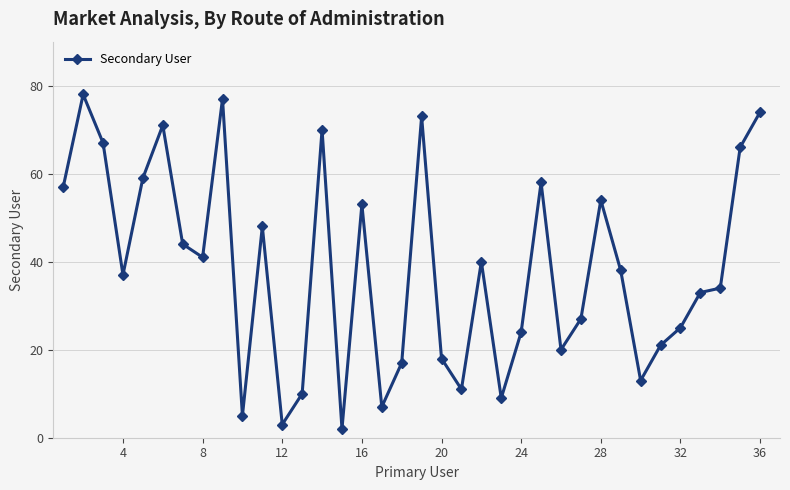

What is the difference between the maximum and minimum values?

76